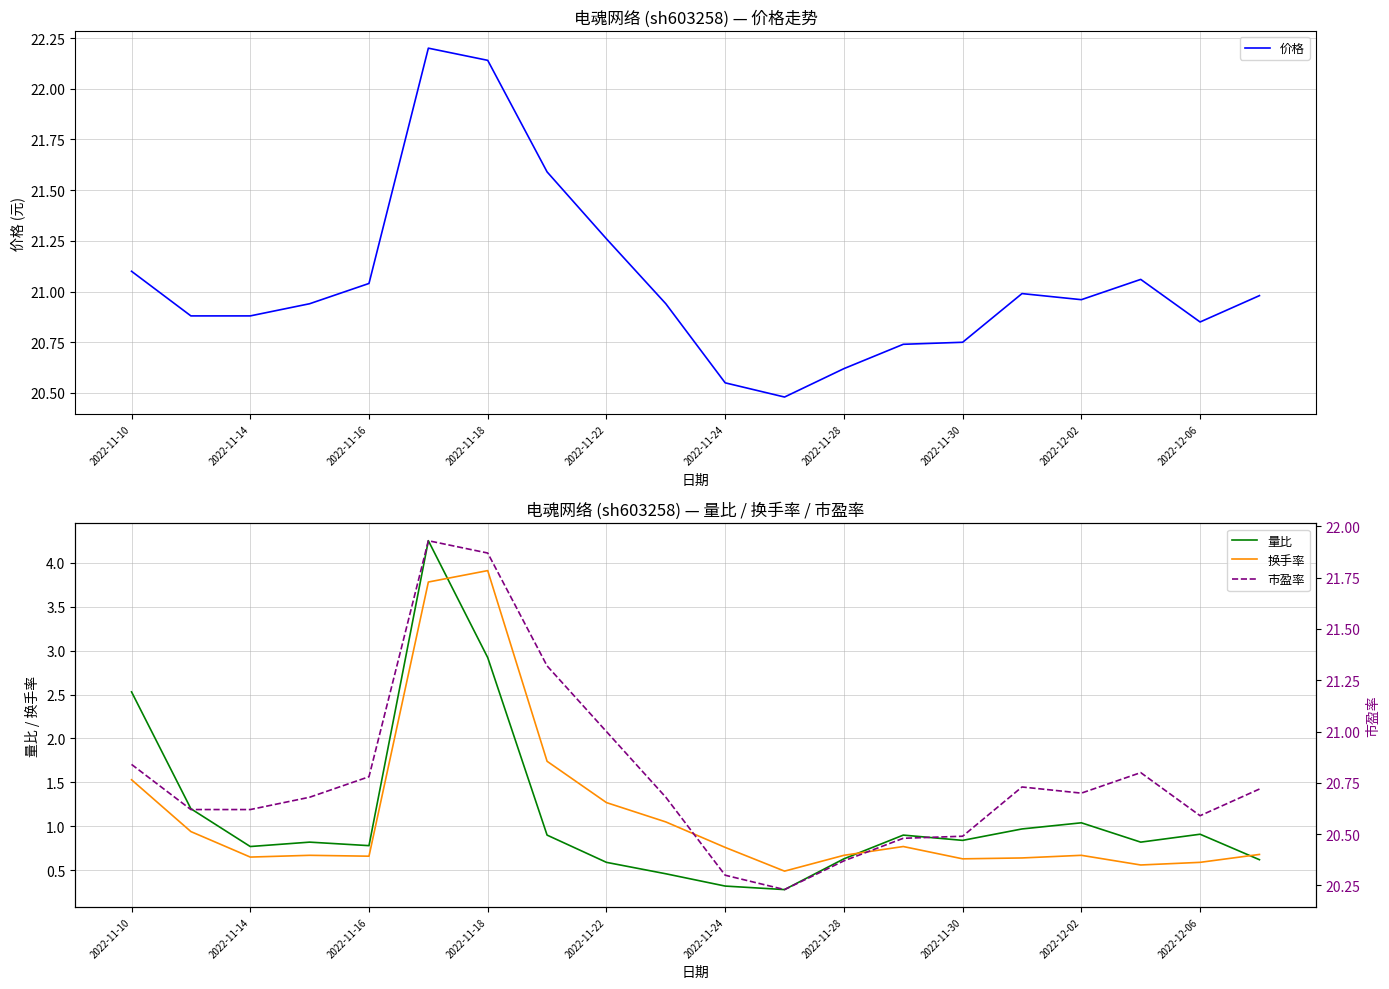

Does the chart display data point markers on the line(s)?

No